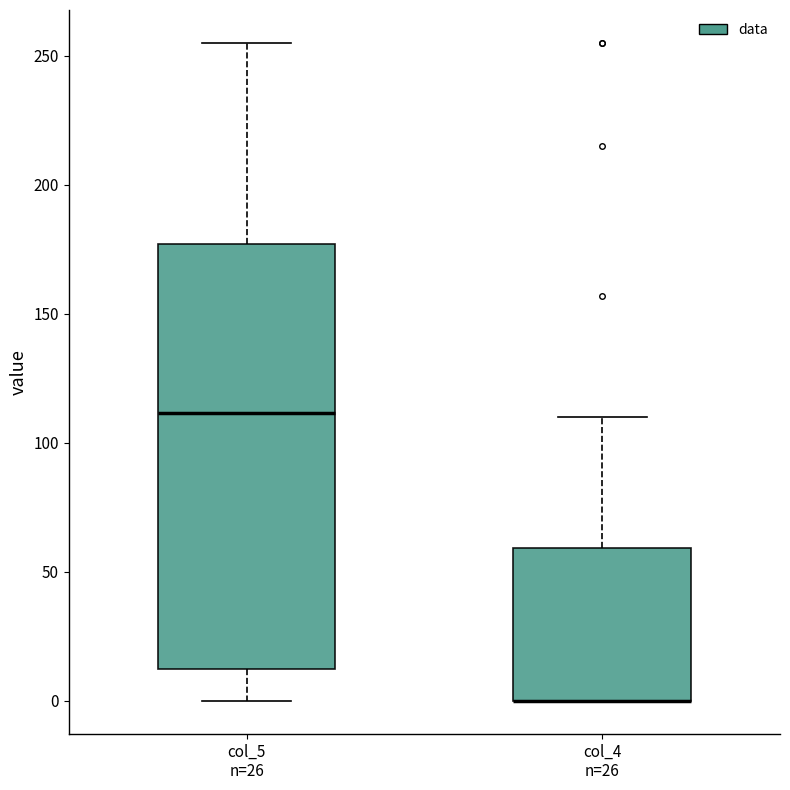

Comparing the boxes themselves (not the whiskers), which one is the tallest?

col_5 n=26